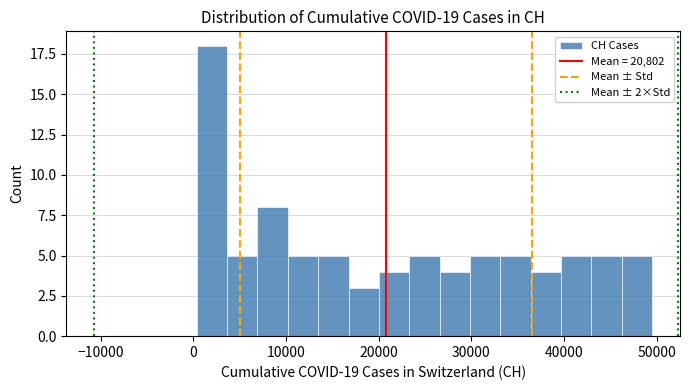

Read against the x-axis, roughly where is the centre of the tallest bar?

2000